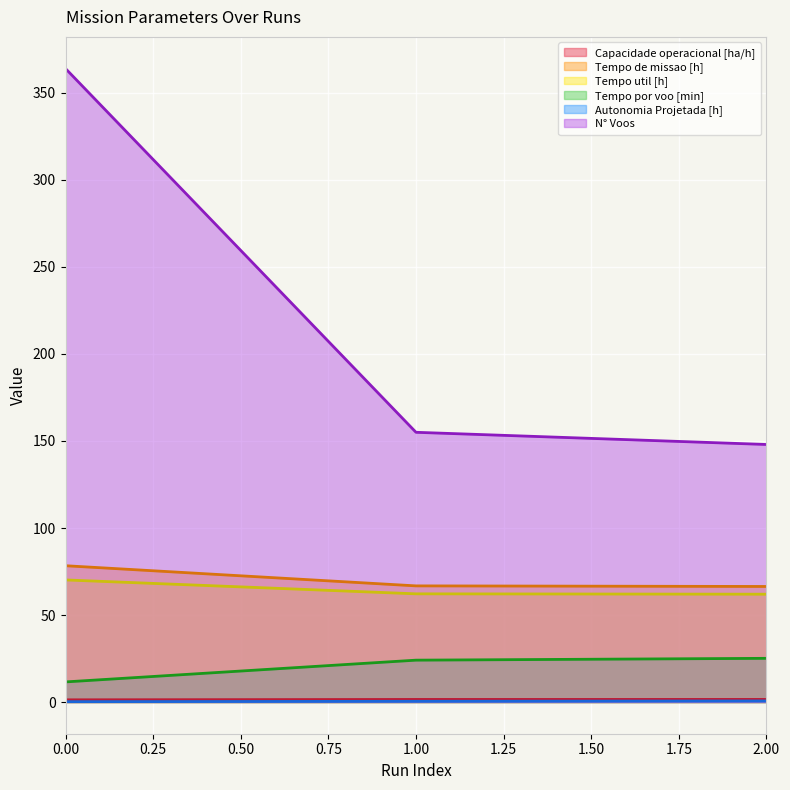

The value of Autonomia Projetada [h] at 2.00 is 0.6. True or false?

True